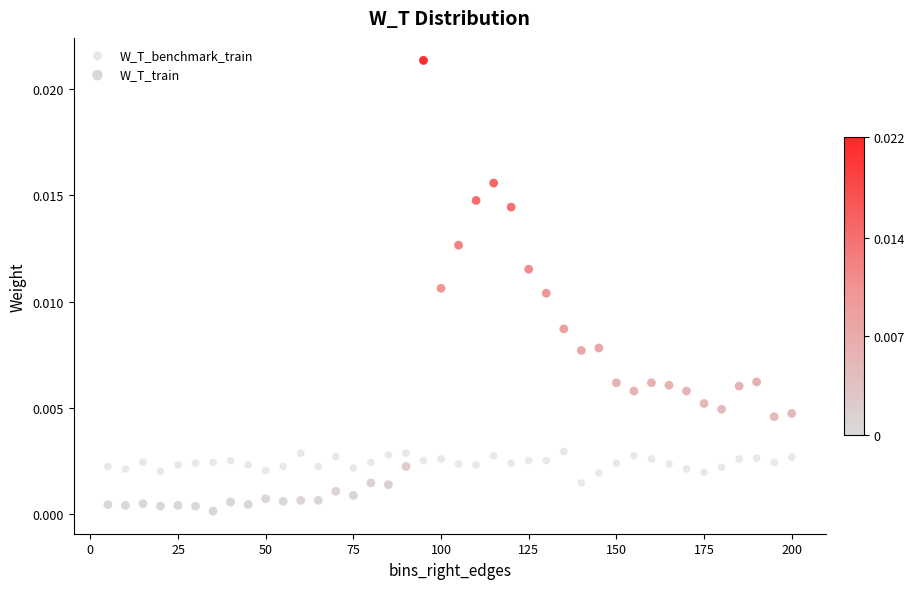

What are all the series names shown in the legend?

W_T_benchmark_train, W_T_train